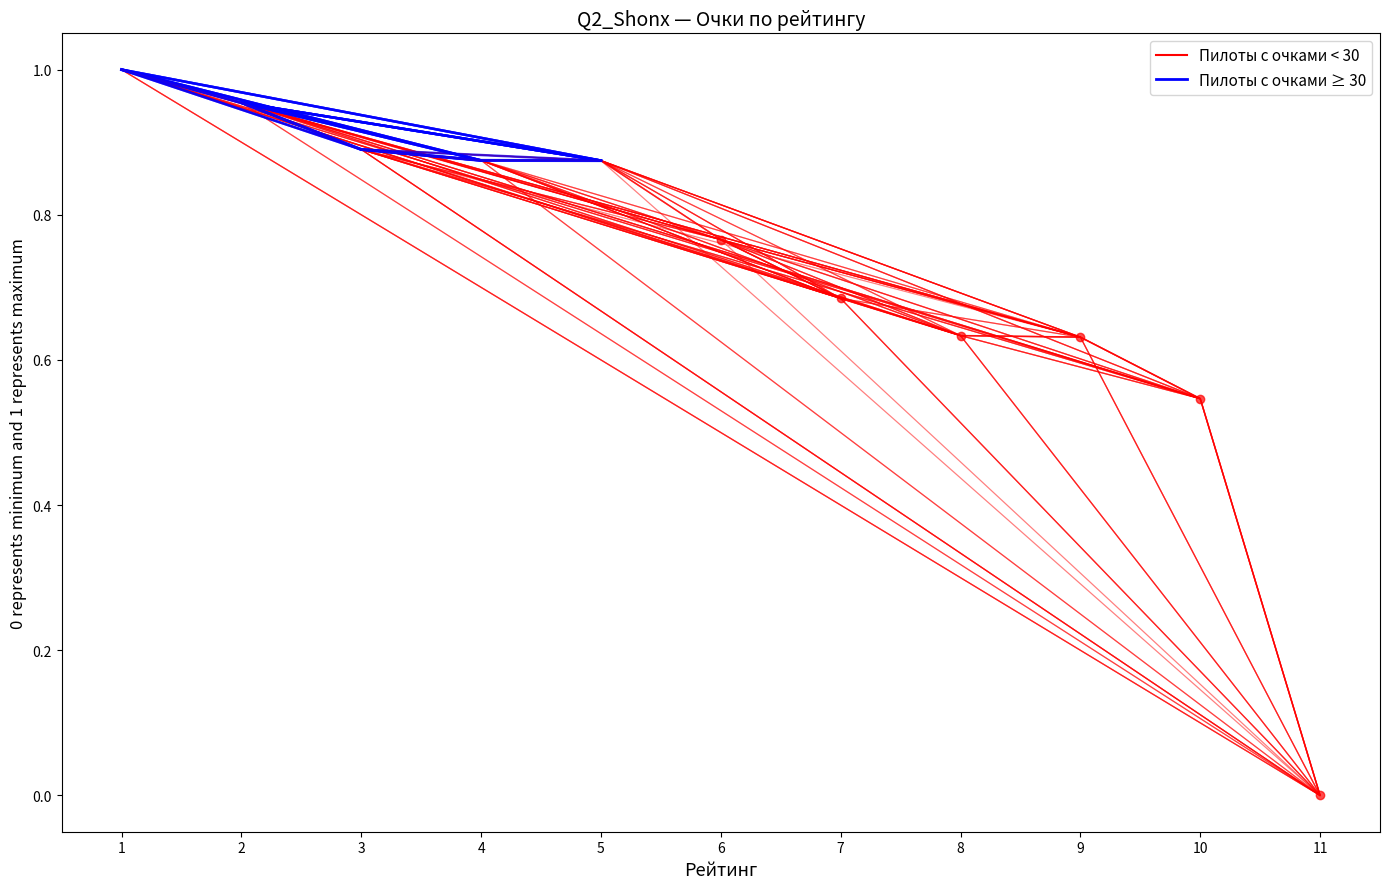

What is the average value?

0.7